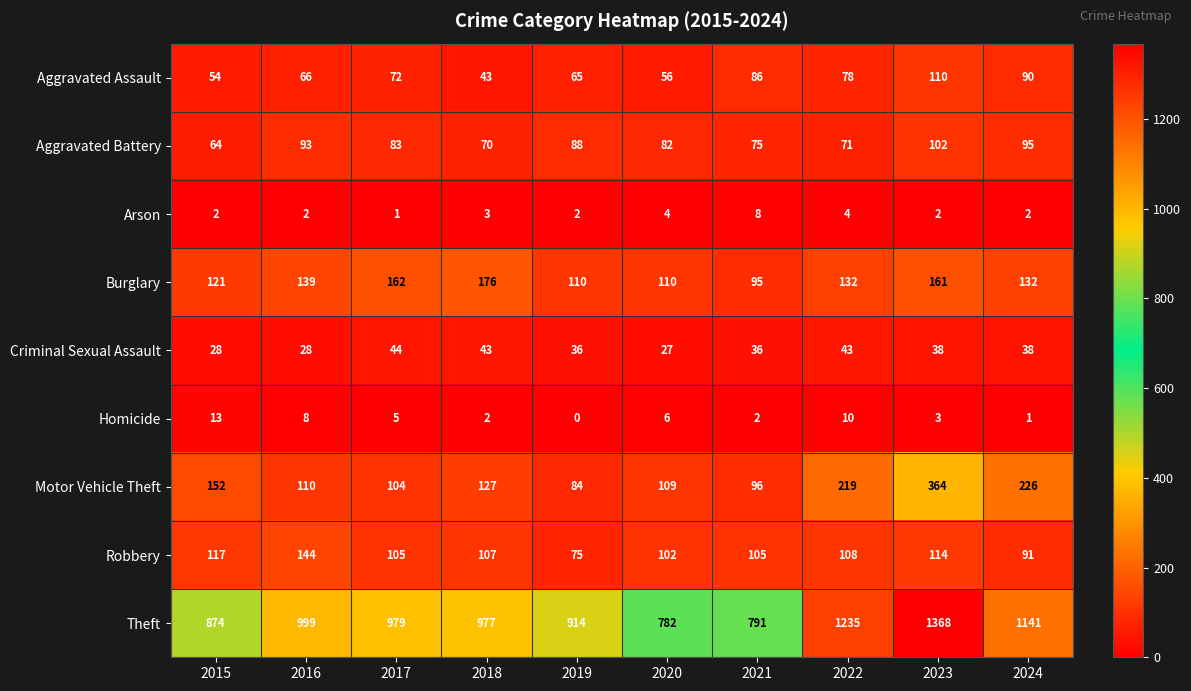

What is the total value across all series at 2020?

1278